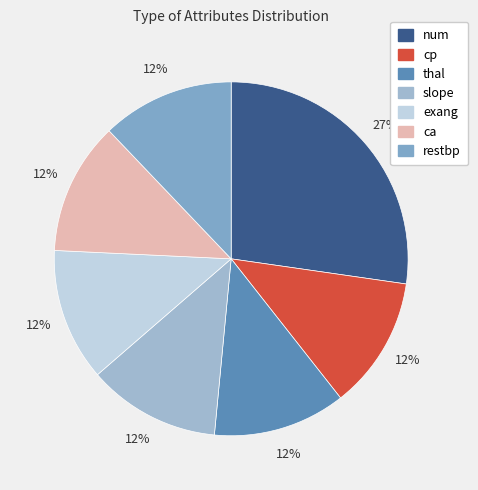

Which slice is the largest?

num